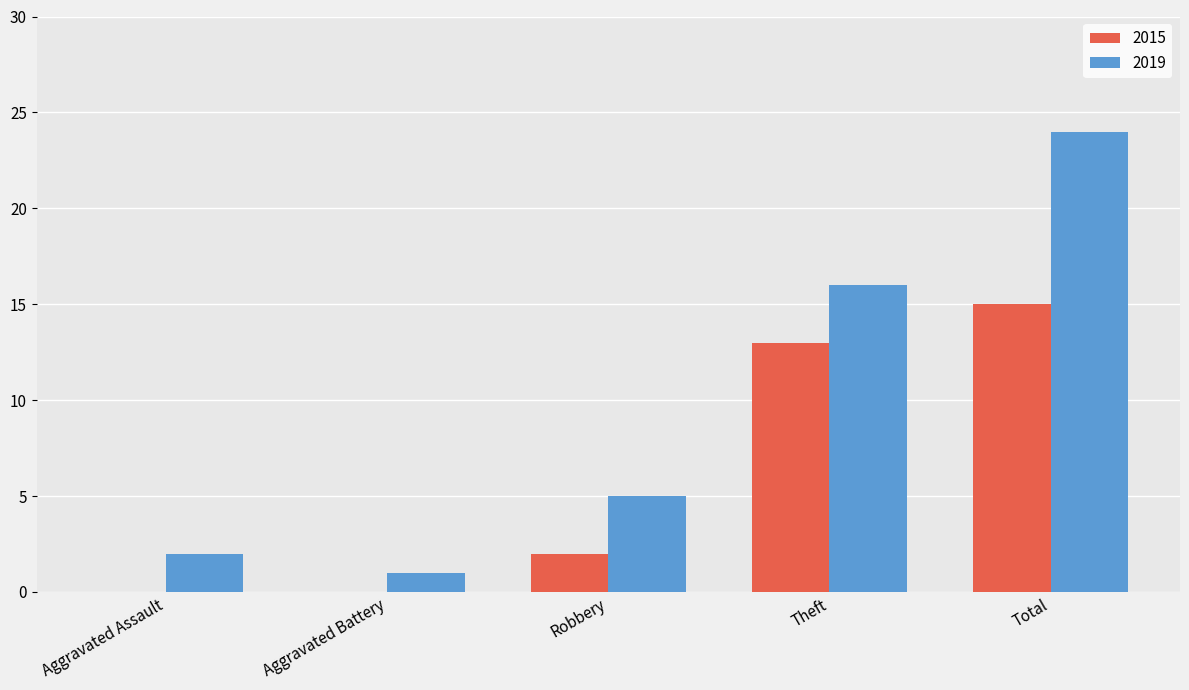

At which category is the sum across all series the highest?

Total